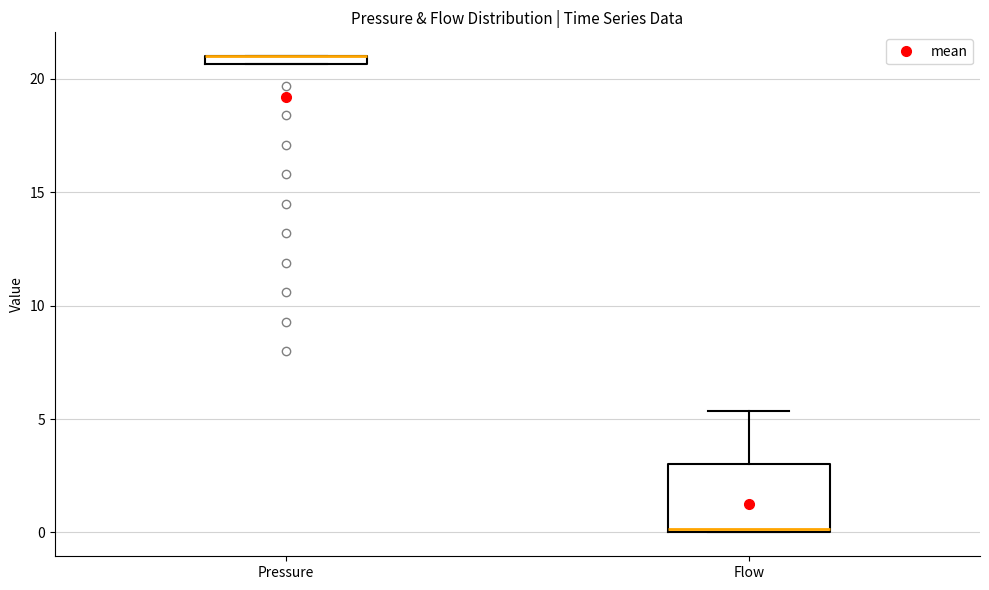

Comparing the boxes themselves (not the whiskers), which one is the tallest?

Flow